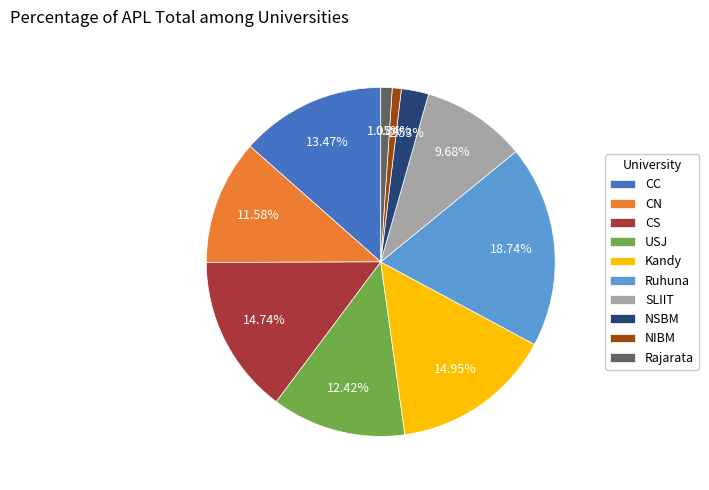

Which slice is the largest?

Ruhuna